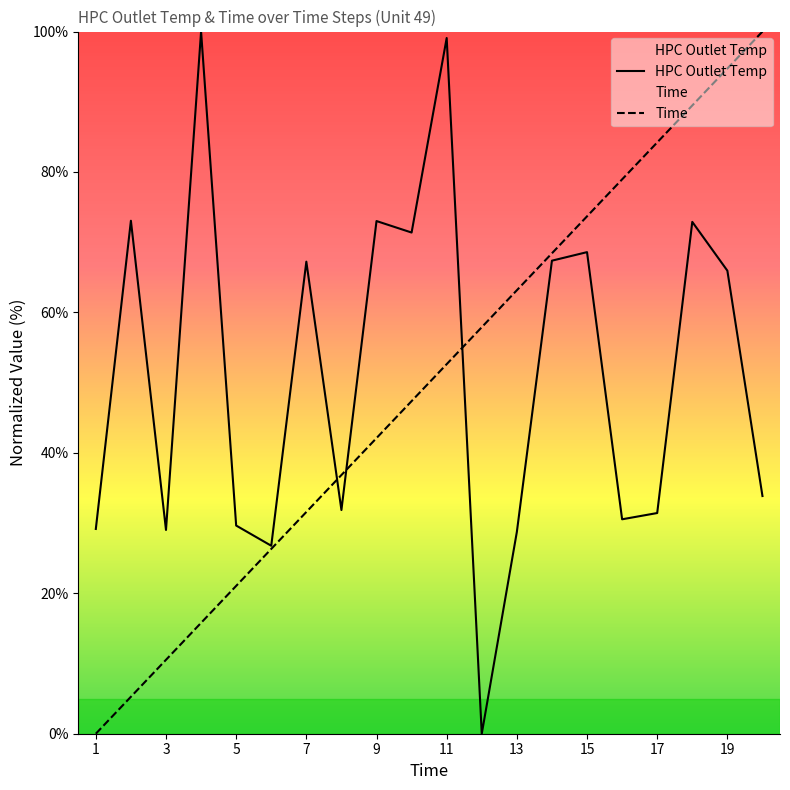

Where do HPC Outlet Temp and Time first cross each other?

7 and 8